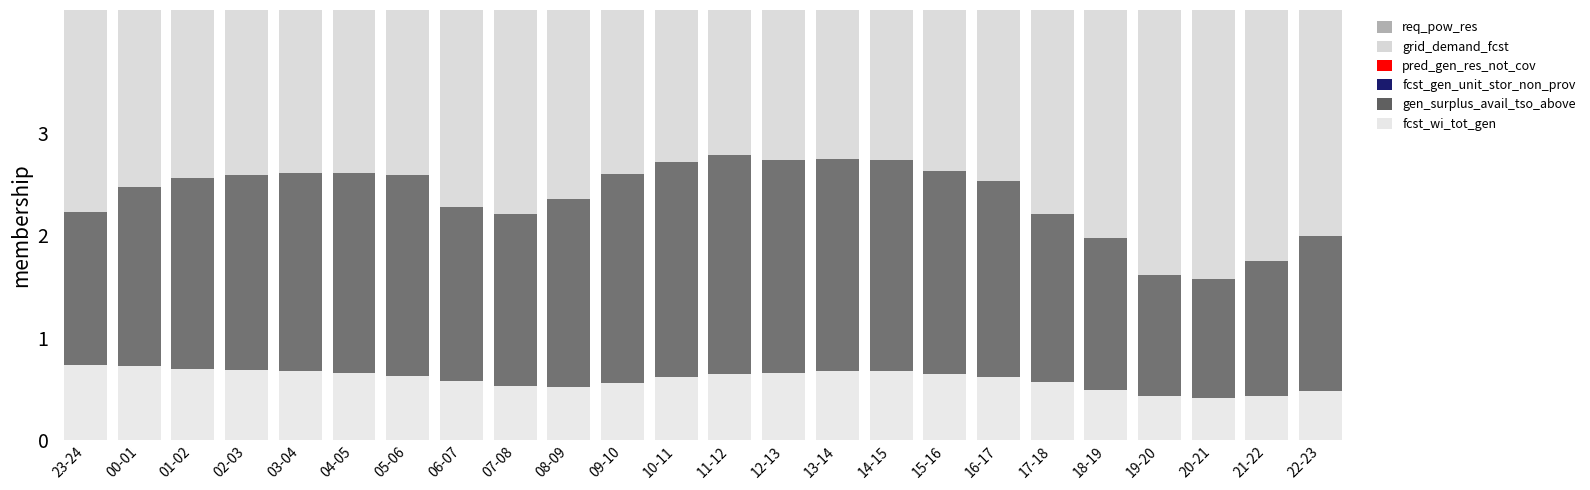

The fcst_gen_unit_stor_non_prov series shows 0.7 at 20-21. True or false?

True